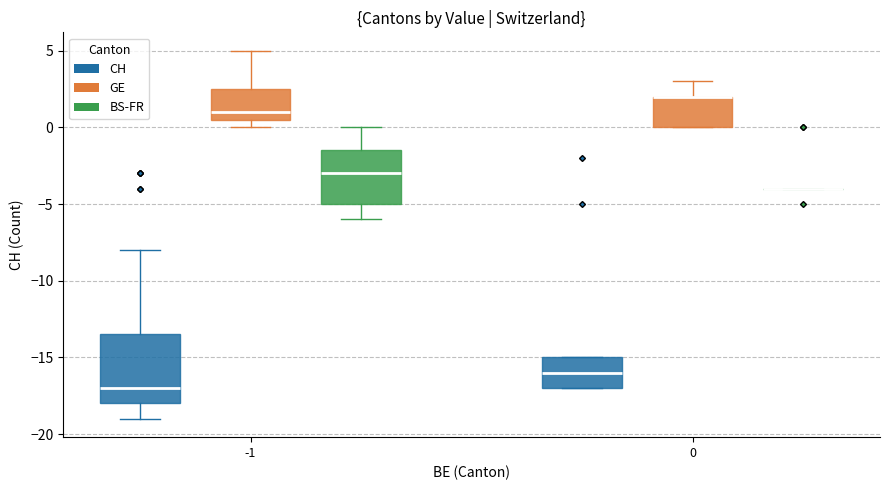

Reading left to right, transcribe this box plot: for each box, give where its median line is, the range the box spans, and where its two whiskers end, as read against the y-axis. The values are not printed on the chart, so give them approximately, as read against the axis.

-1 (CH): median -17.0, box -18.0 to -13.5, whiskers -19.0 to -8.0
-1 (GE): median 1.0, box 0.5 to 2.5, whiskers 0.0 to 5.0
-1 (BS-FR): median -3.0, box -5.0 to -1.5, whiskers -6.0 to 0.0
0 (CH): median -16.0, box -17.0 to -15.0, whiskers -17.0 to -15.0
0 (GE): median 2.0 (drawn on the box's upper edge), box 0.0 to 2.0, whiskers 0.0 to 3.0
0 (BS-FR): box collapsed to a line at -4.0, whiskers -4.0 to -4.0